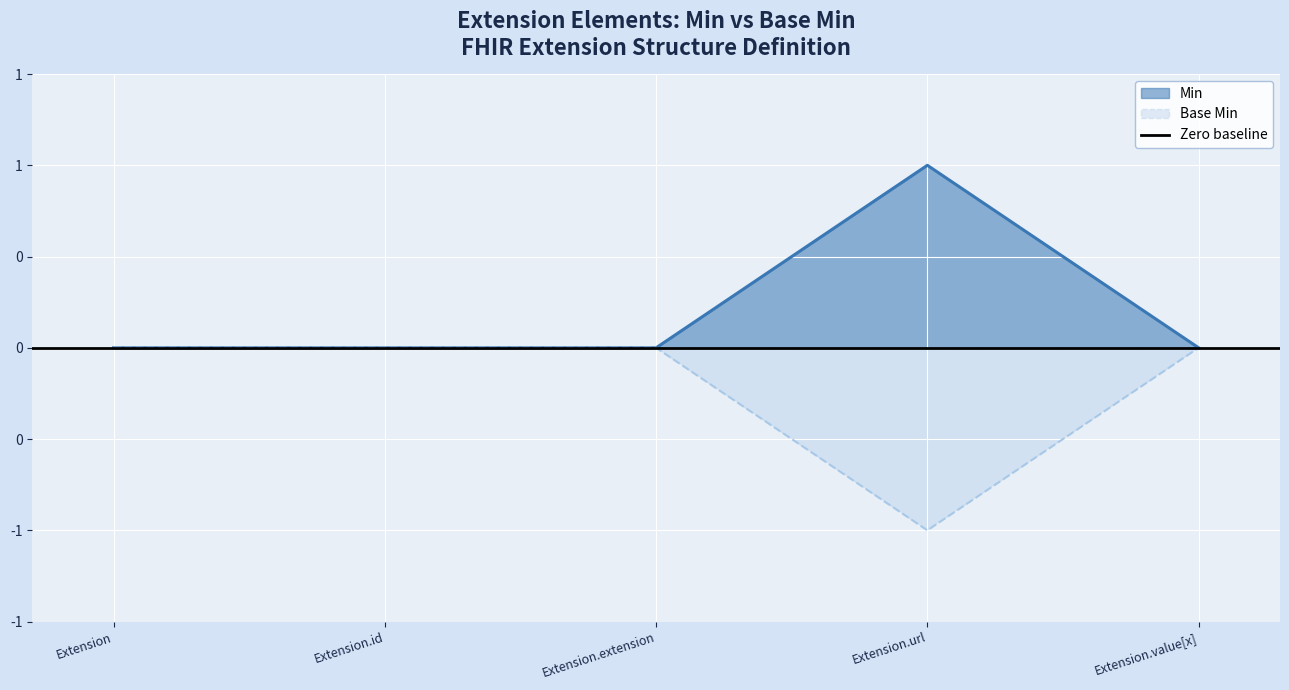

Which series has the largest range (max minus min)?

Min